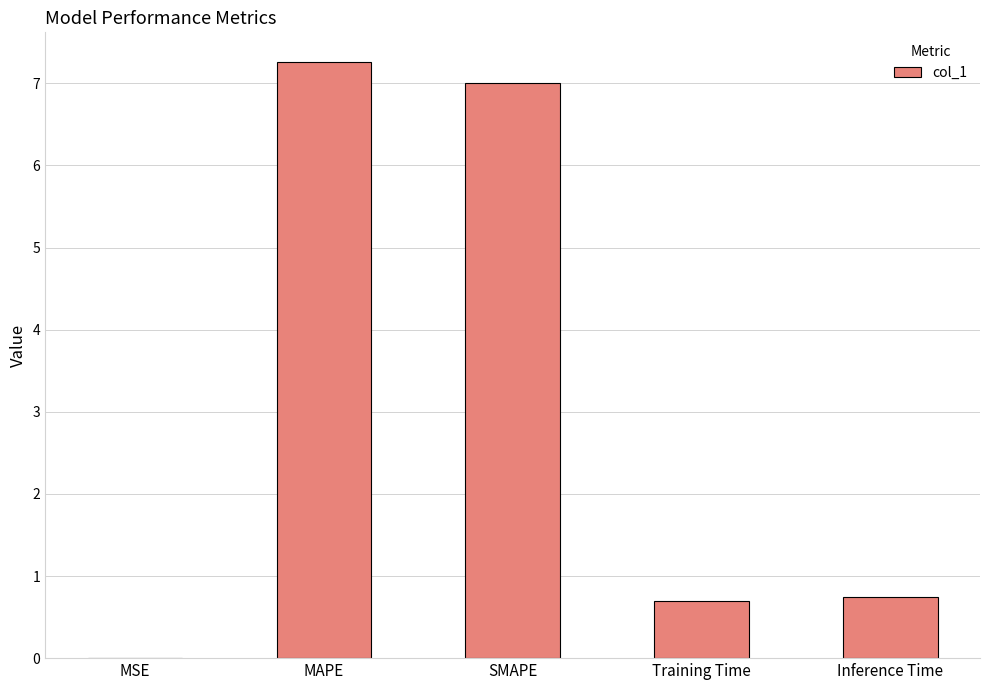

Between Inference Time and MSE, which is larger?

Inference Time